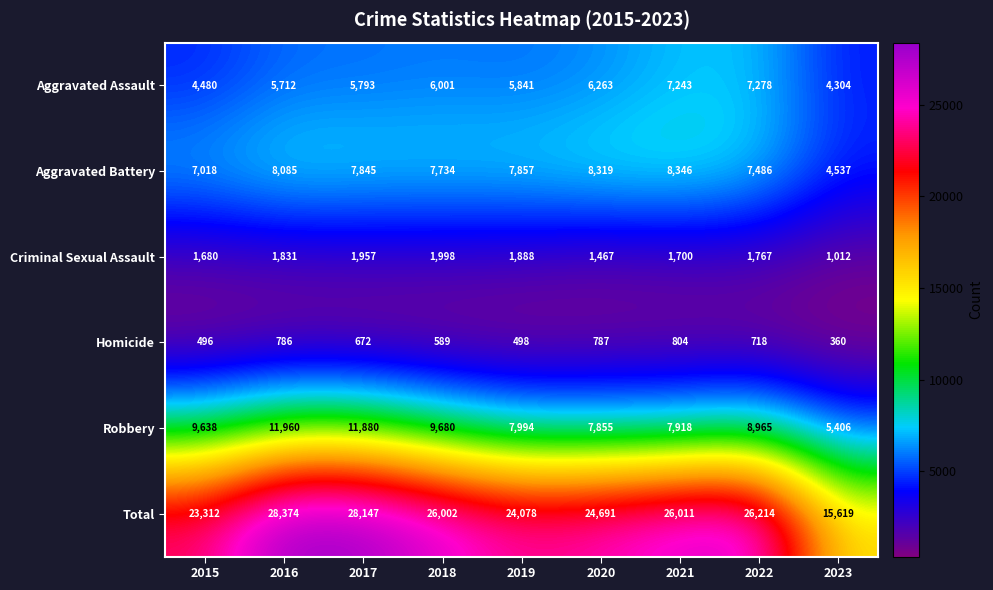

What is the minimum value shown in the chart?

360